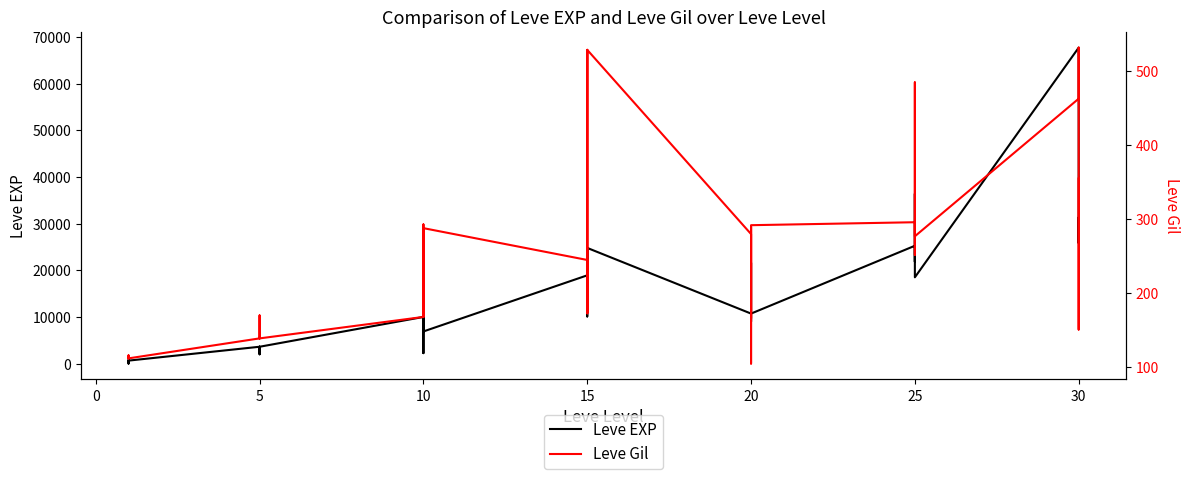

How many times do Leve Gil and Leve EXP cross each other?

2